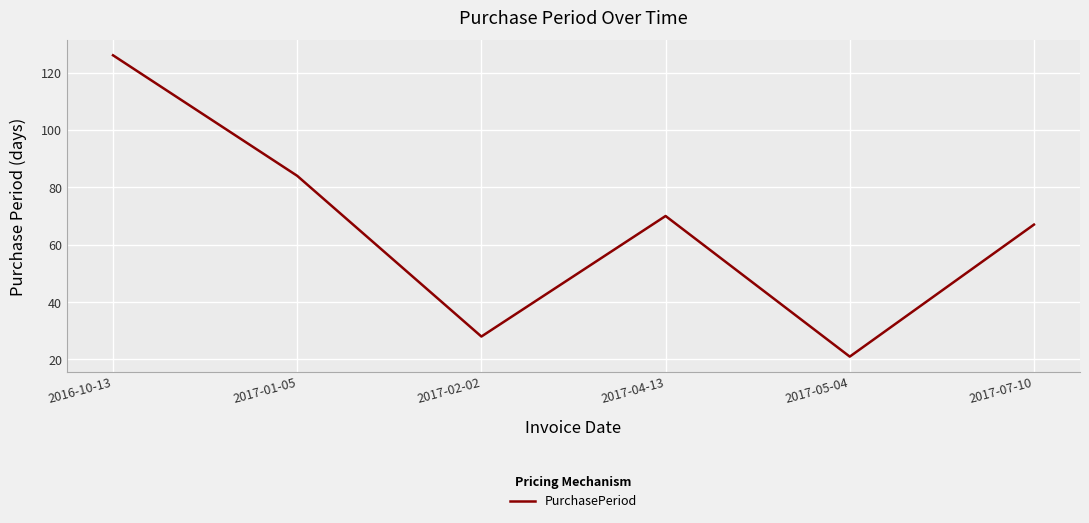

The value at 2017-07-10 is 67. True or false?

True